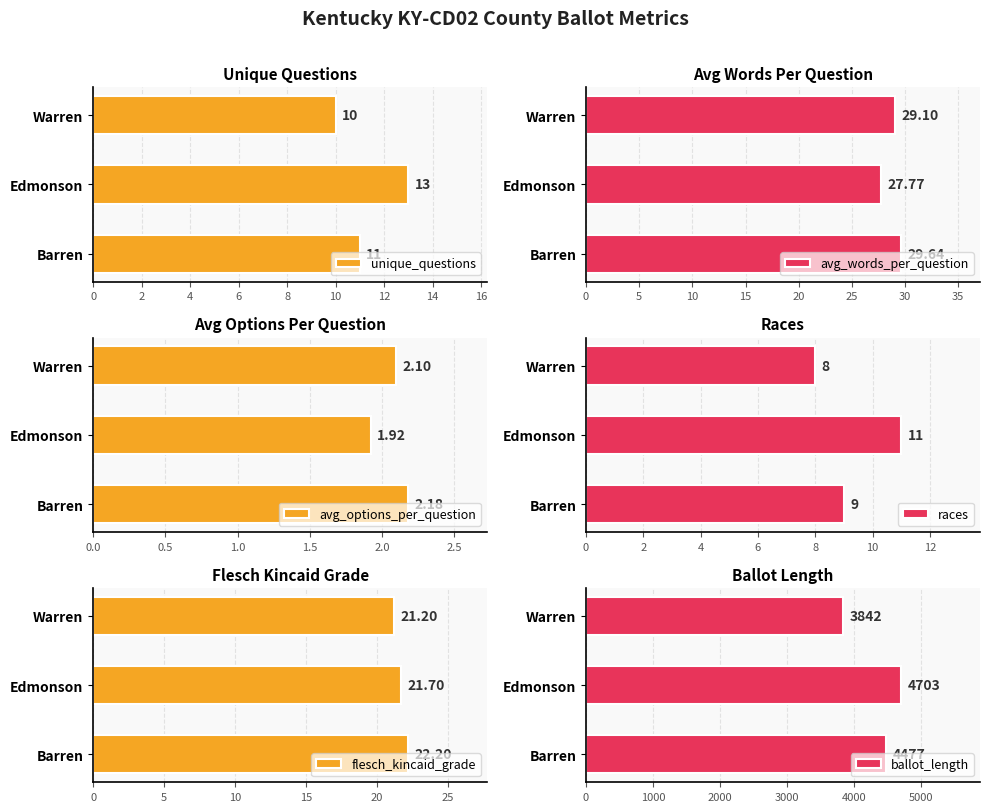

The flesch_kincaid_grade series shows 35.9 at Edmonson. True or false?

False